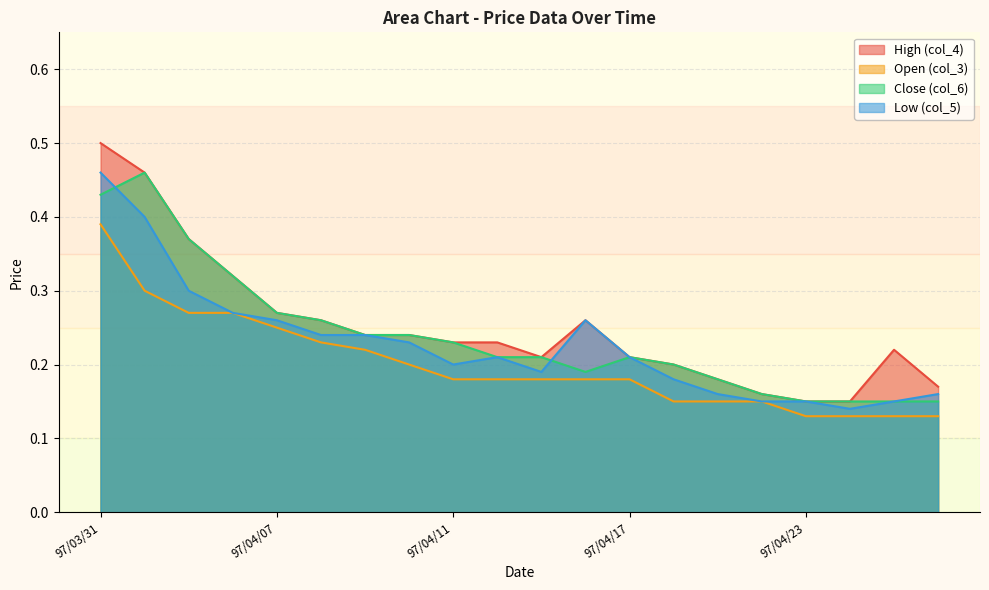

True or false: col_4 has more than 2 interior local peaks.

False